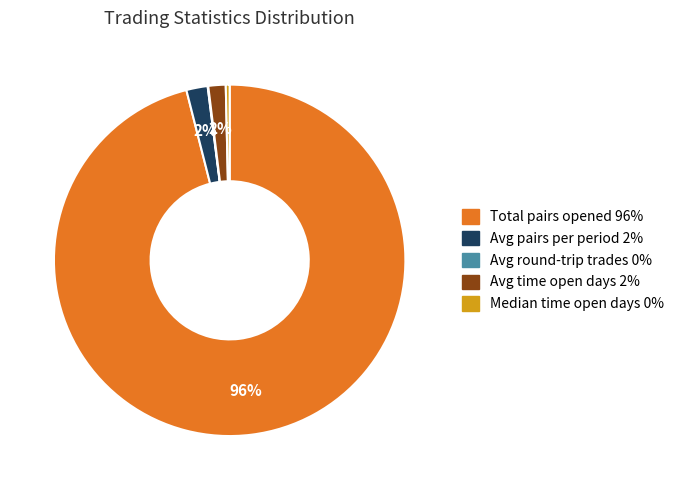

To the nearest percent, what is the difference between the largest and smallest slice percentages?

96%